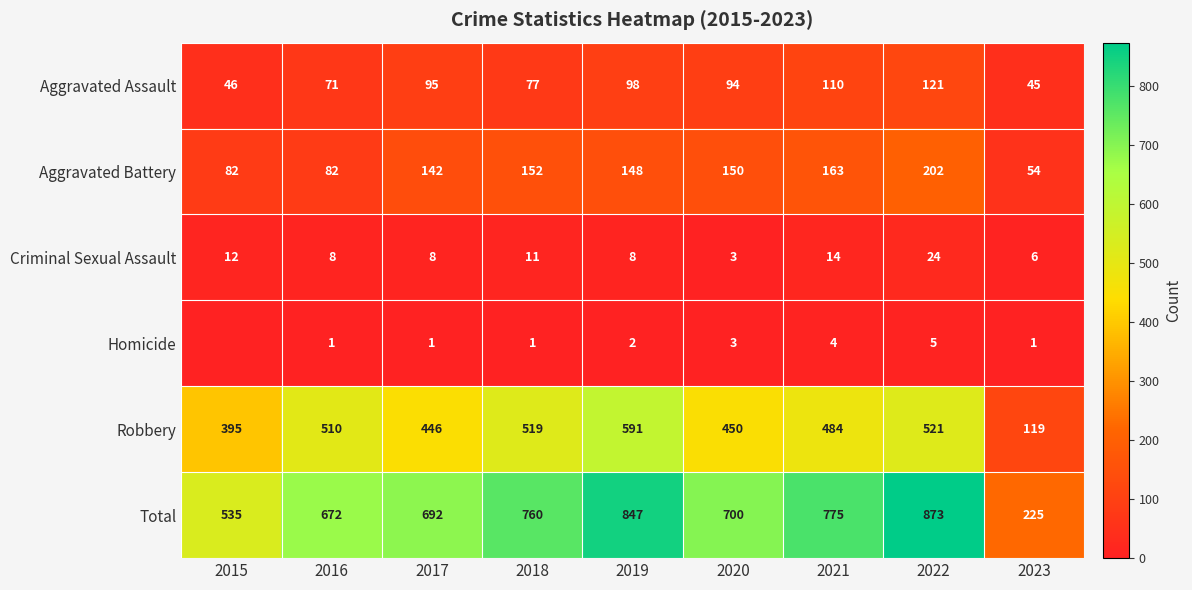

True or false: Aggravated Battery has a value of 148 at 2019.

True